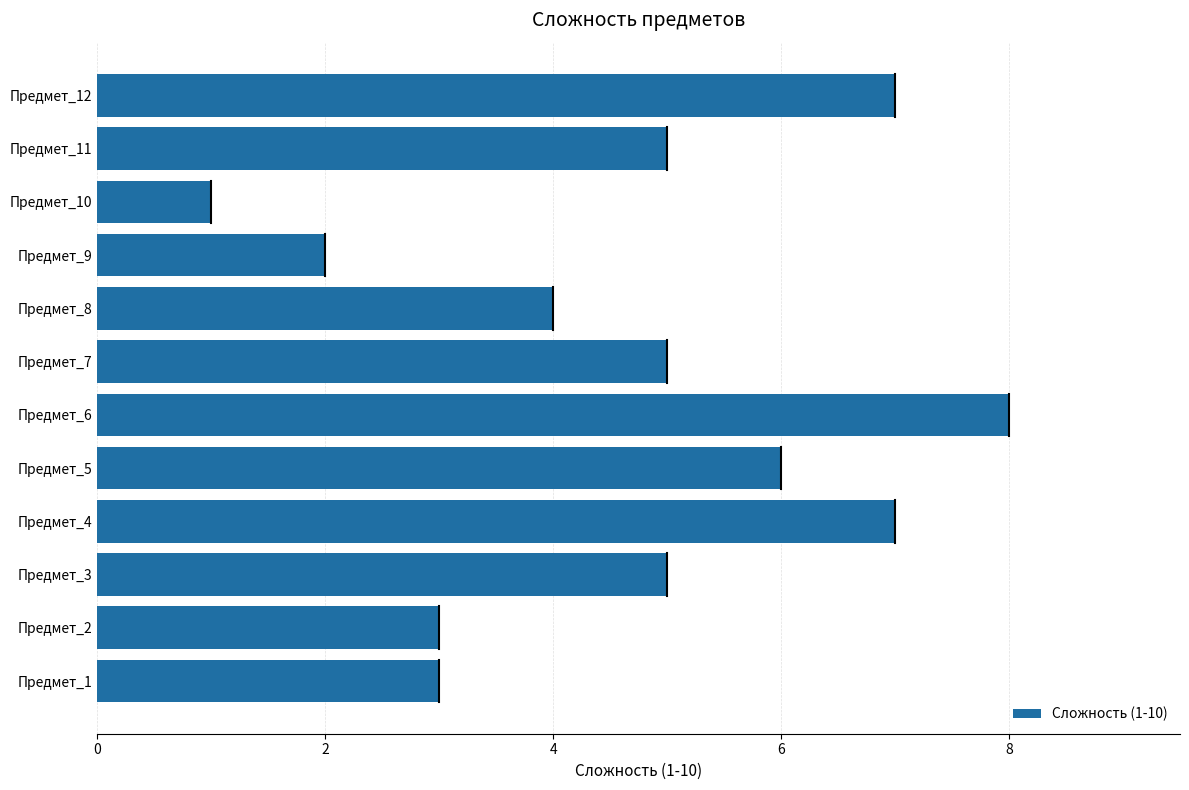

Between Предмет_11 and Предмет_6, which is larger?

Предмет_6